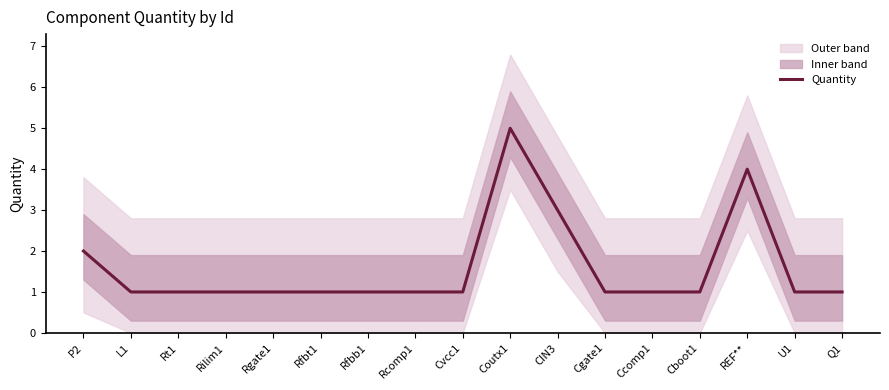

What is the change in value from Cboot1 to REF**?

+3